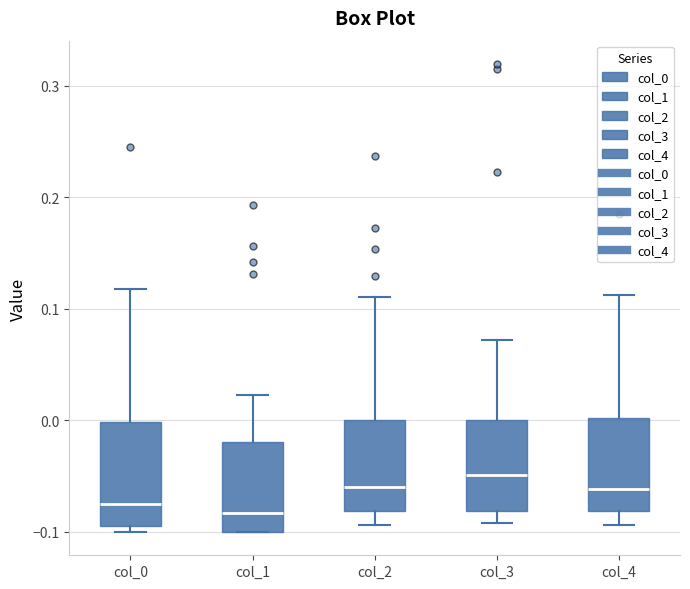

Reading left to right, read every box against the y-axis: the position of its median line, the range the box covers, and the ends of its whiskers. The values are not printed on the chart, so give them approximately, as read against the axis.

col_0: median -0.07, box -0.09 to 0.00, whiskers -0.10 to 0.12
col_1: median -0.08, box -0.10 to -0.02, whiskers -0.10 to 0.02
col_2: median -0.06, box -0.08 to 0.00, whiskers -0.09 to 0.11
col_3: median -0.05, box -0.08 to 0.00, whiskers -0.09 to 0.07
col_4: median -0.06, box -0.08 to 0.00, whiskers -0.09 to 0.11